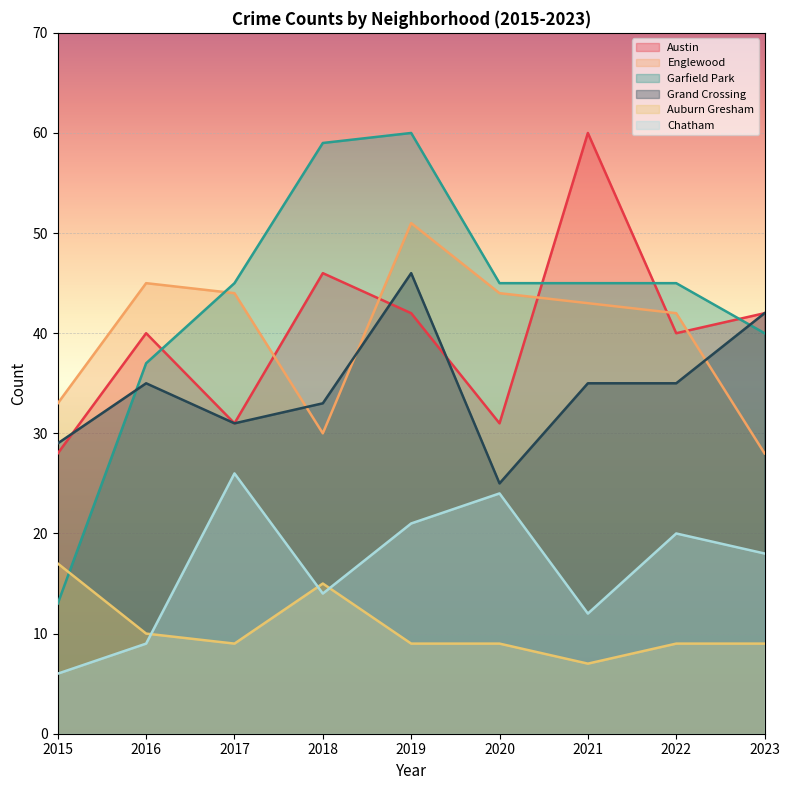

What is the total value across all series at 2023?

179